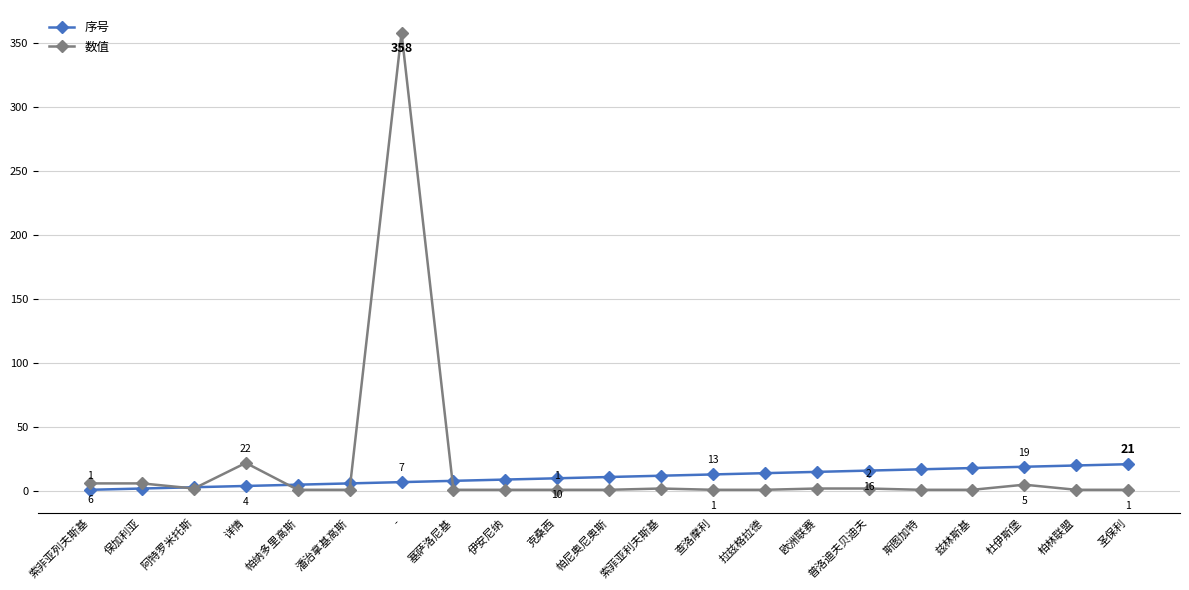

List the series in order of their peak value, lowest first.

序号, 数值